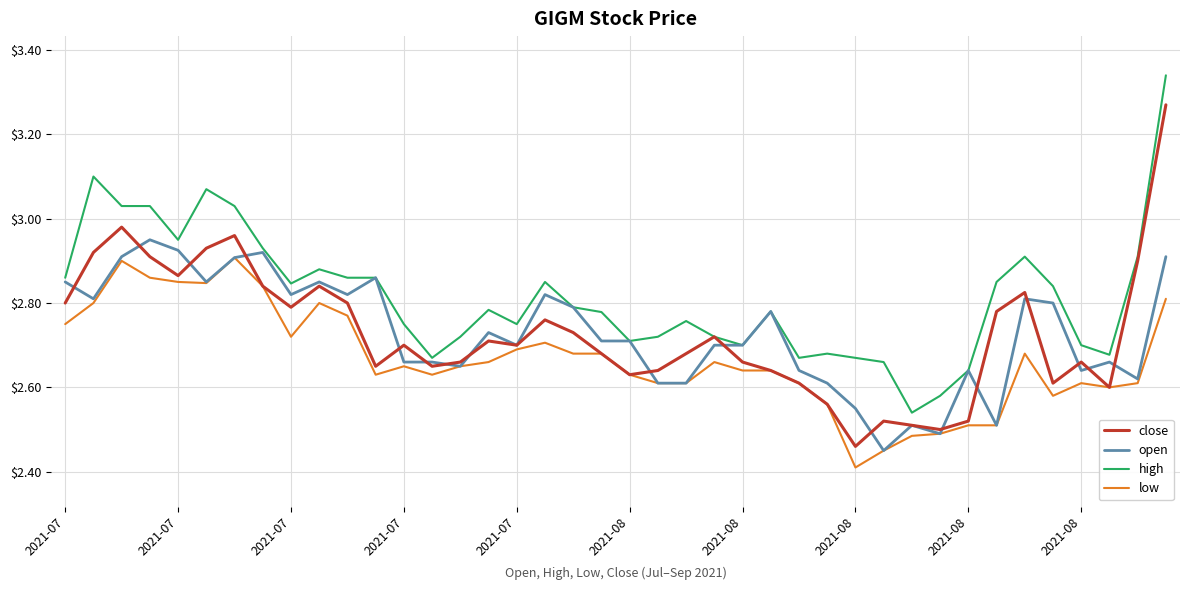

What is the smallest value displayed?

2.4